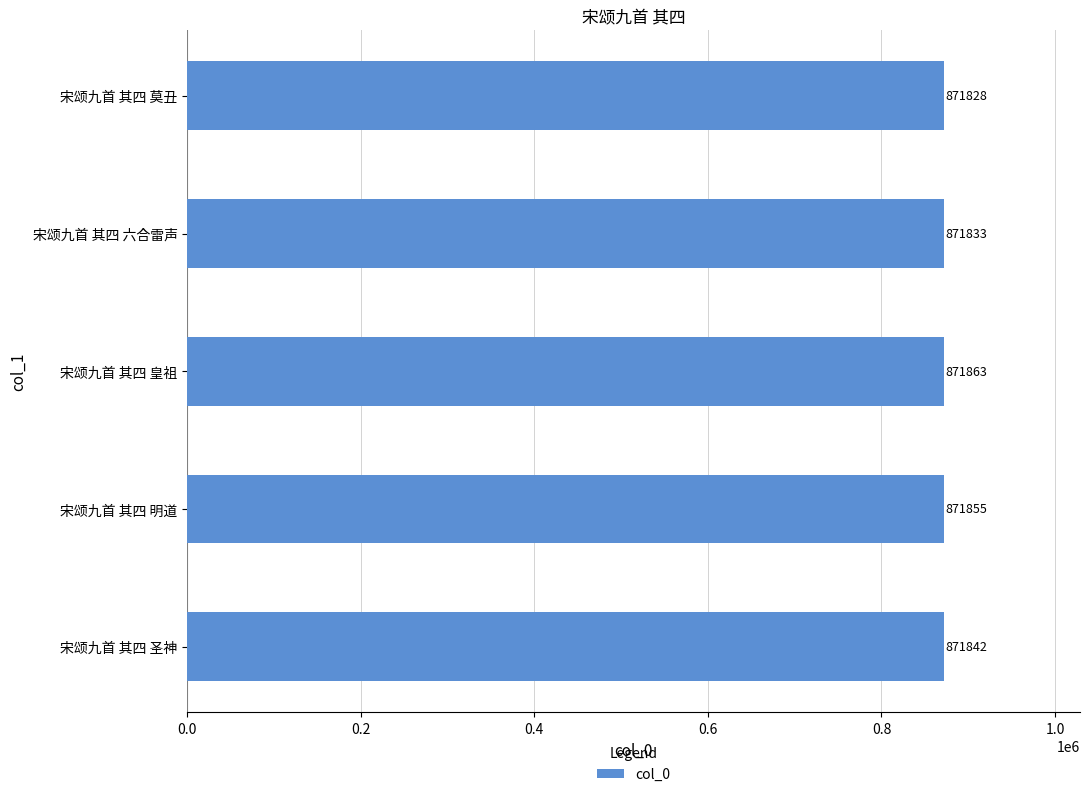

Which has a higher value, 宋颂九首 其四 莫丑 or 宋颂九首 其四 六合雷声?

宋颂九首 其四 六合雷声